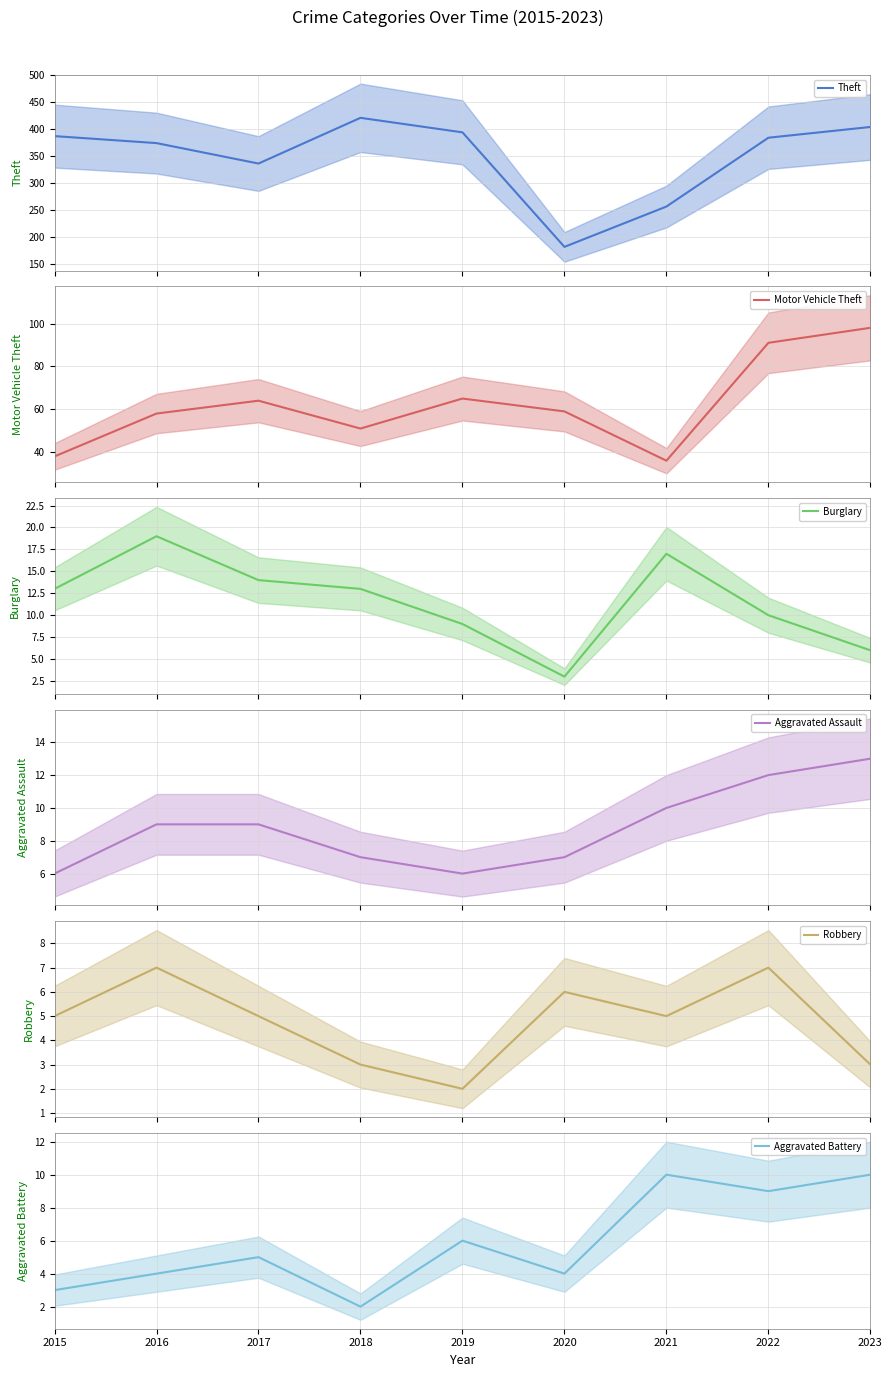

Count the number of categories in the chart.

9